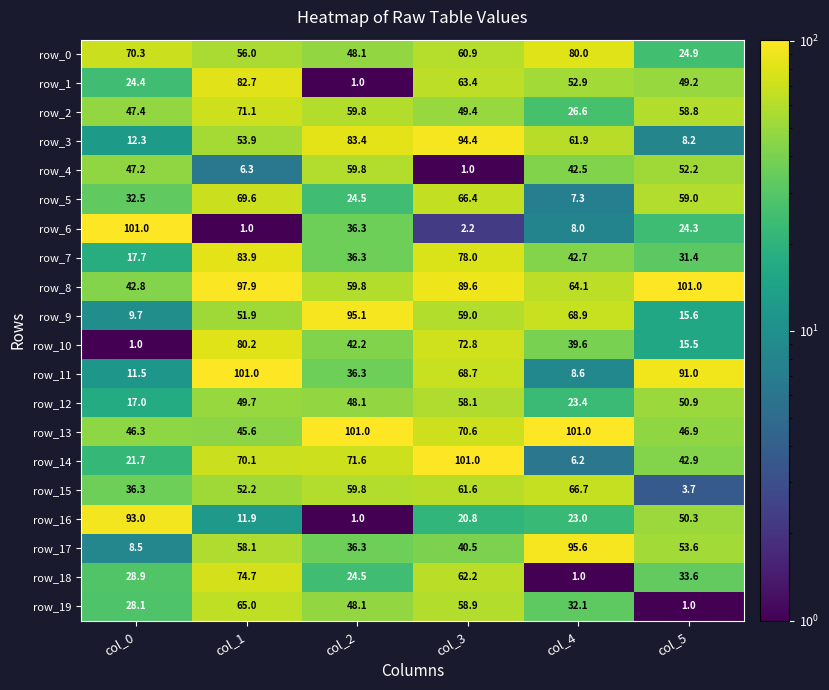

True or false: row_0 has a value of 16.8 at col_1.

False